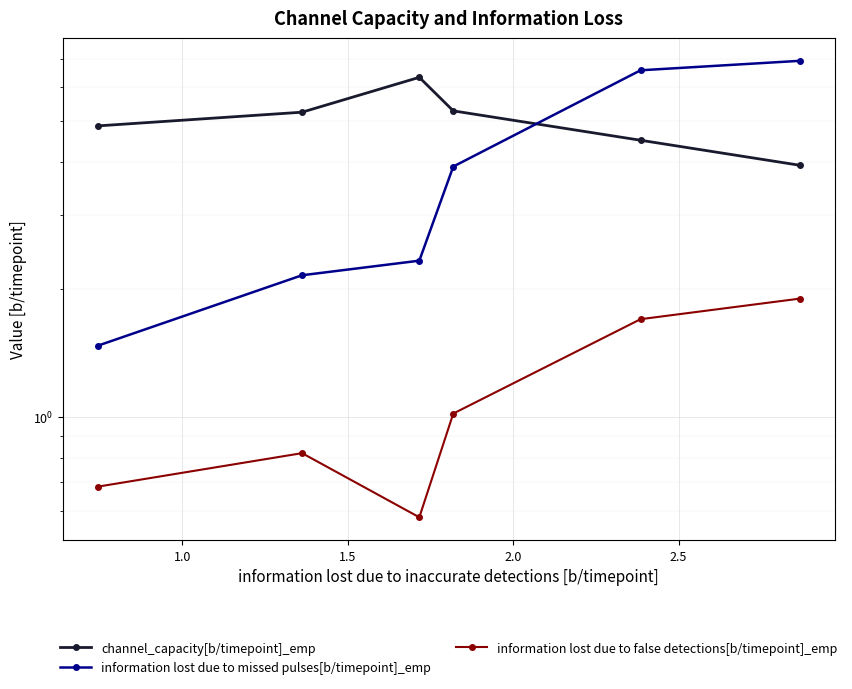

List the series in order of their overall mean, highest first.

channel_capacity[b/timepoint]_emp, information lost due to missed pulses[b/timepoint]_emp, information lost due to false detections[b/timepoint]_emp